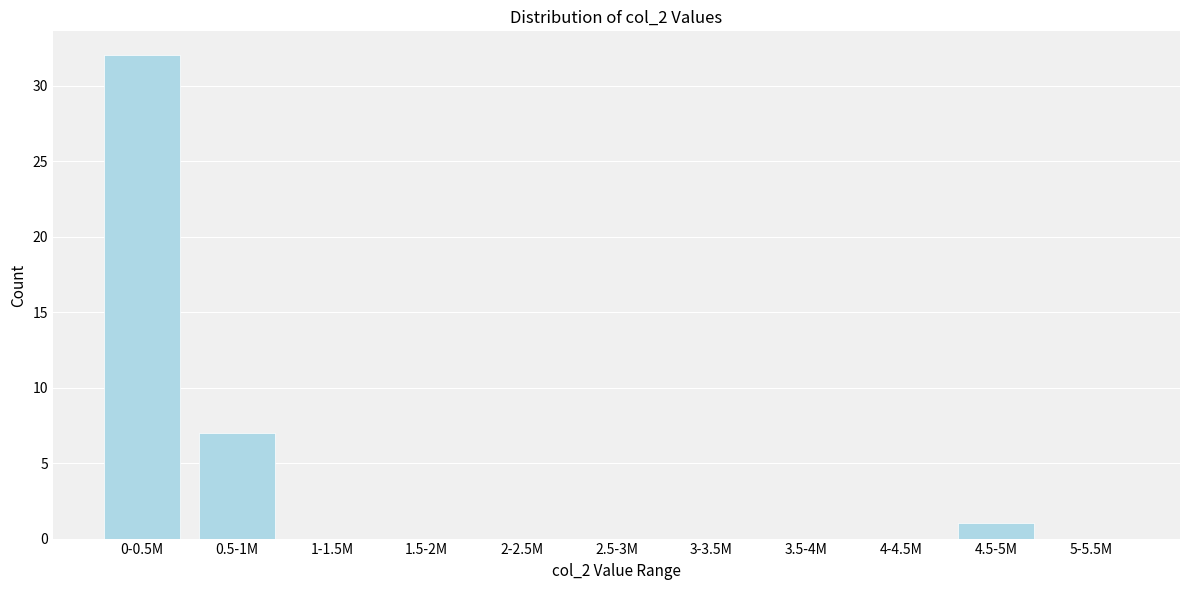

Reading left to right, extract all data points from this chart.

0-0.5M=32	0.5-1M=7	1-1.5M=0	1.5-2M=0	2-2.5M=0	2.5-3M=0	3-3.5M=0	3.5-4M=0	4-4.5M=0	4.5-5M=1	5-5.5M=0